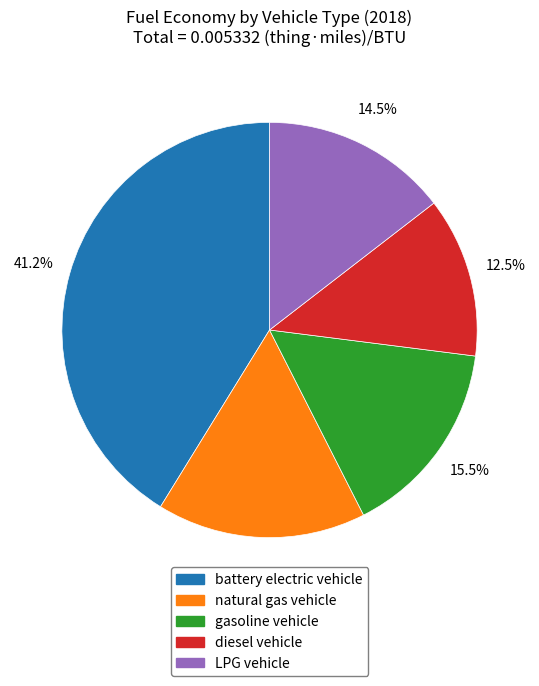

Rank the categories by value from highest to lowest.

battery electric vehicle, natural gas vehicle, gasoline vehicle, LPG vehicle, diesel vehicle